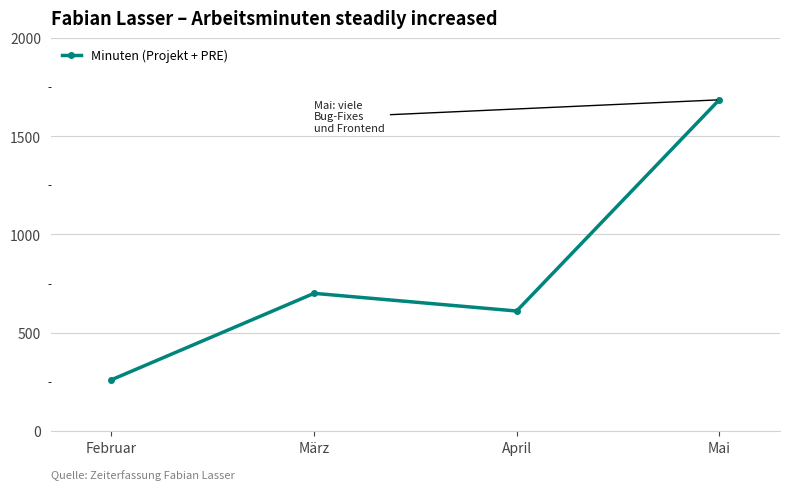

How many lines are shown in the chart?

1